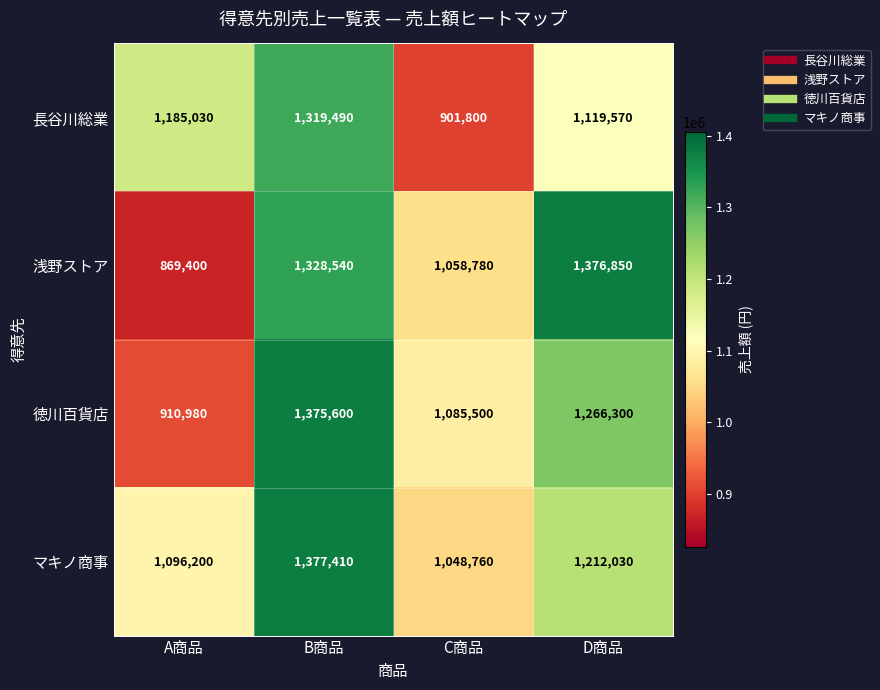

The value of 浅野ストア at B商品 is 1328540. True or false?

True